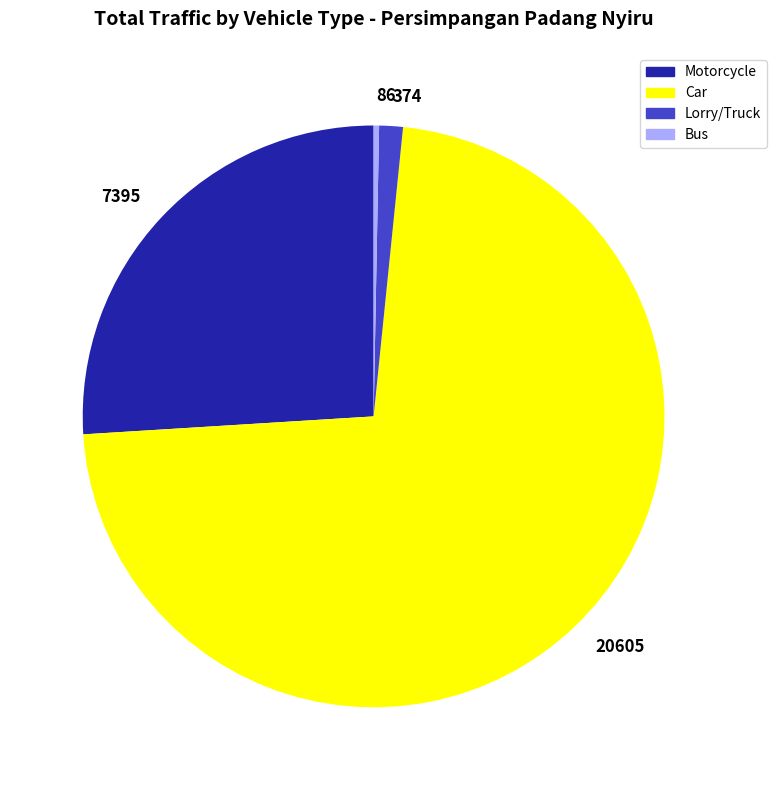

Is it true that 7395 is 39% of the pie?

False